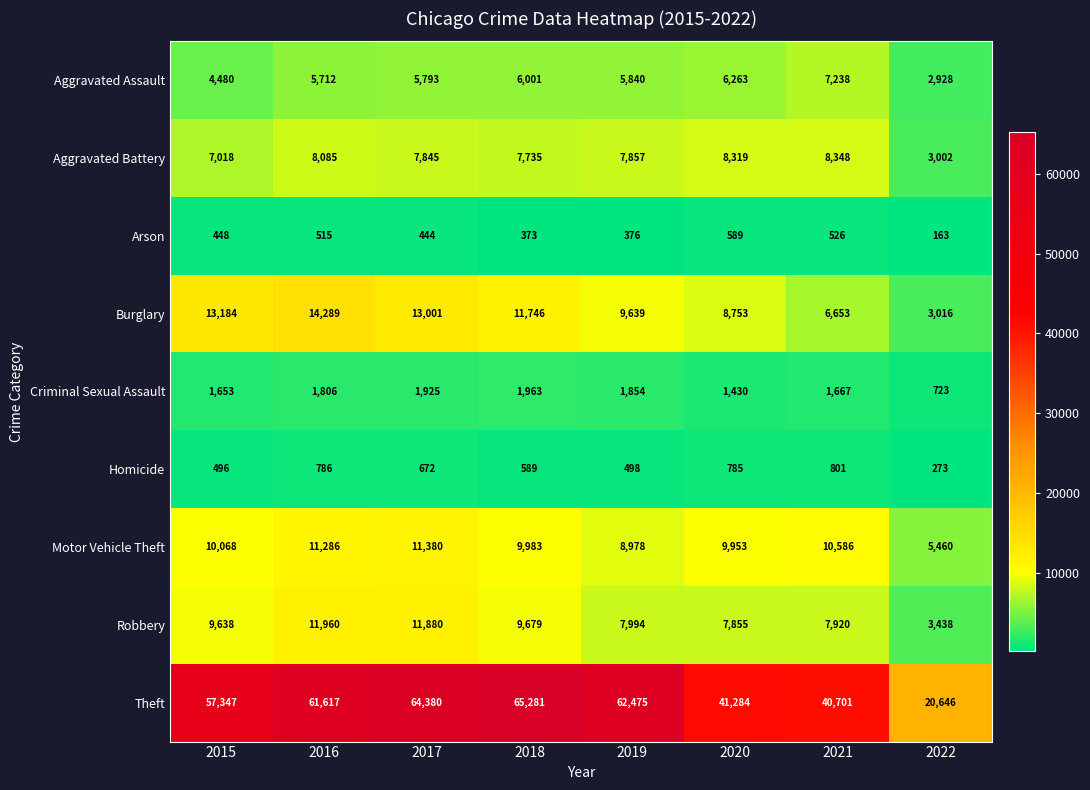

Between 2019 and 2020, which series saw the biggest shift?

Theft